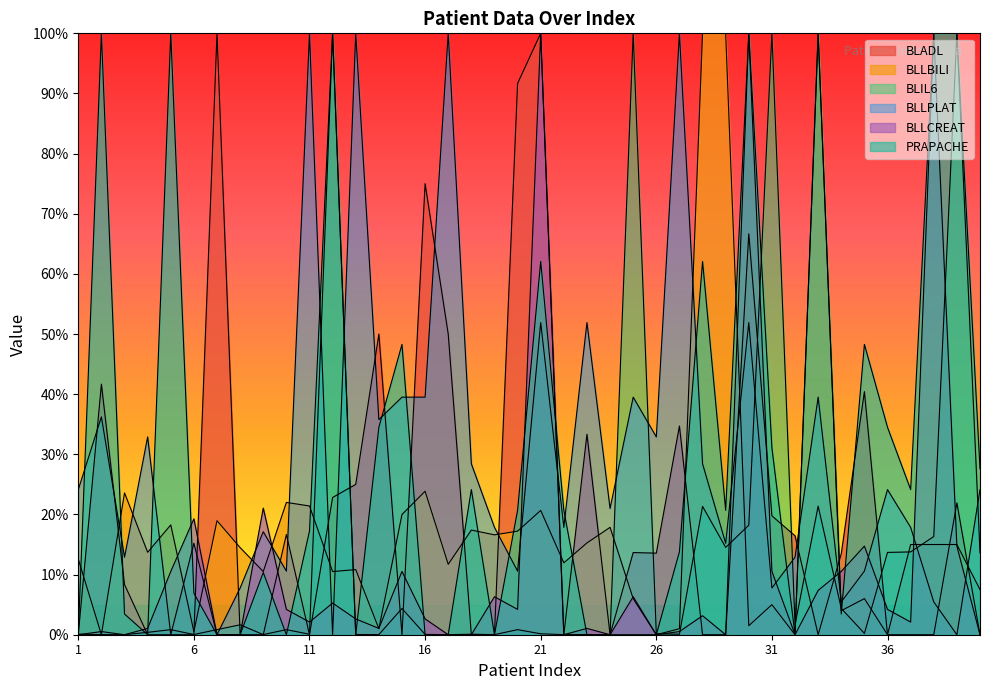

The BLLBILI series shows 17.9 at 24. True or false?

True